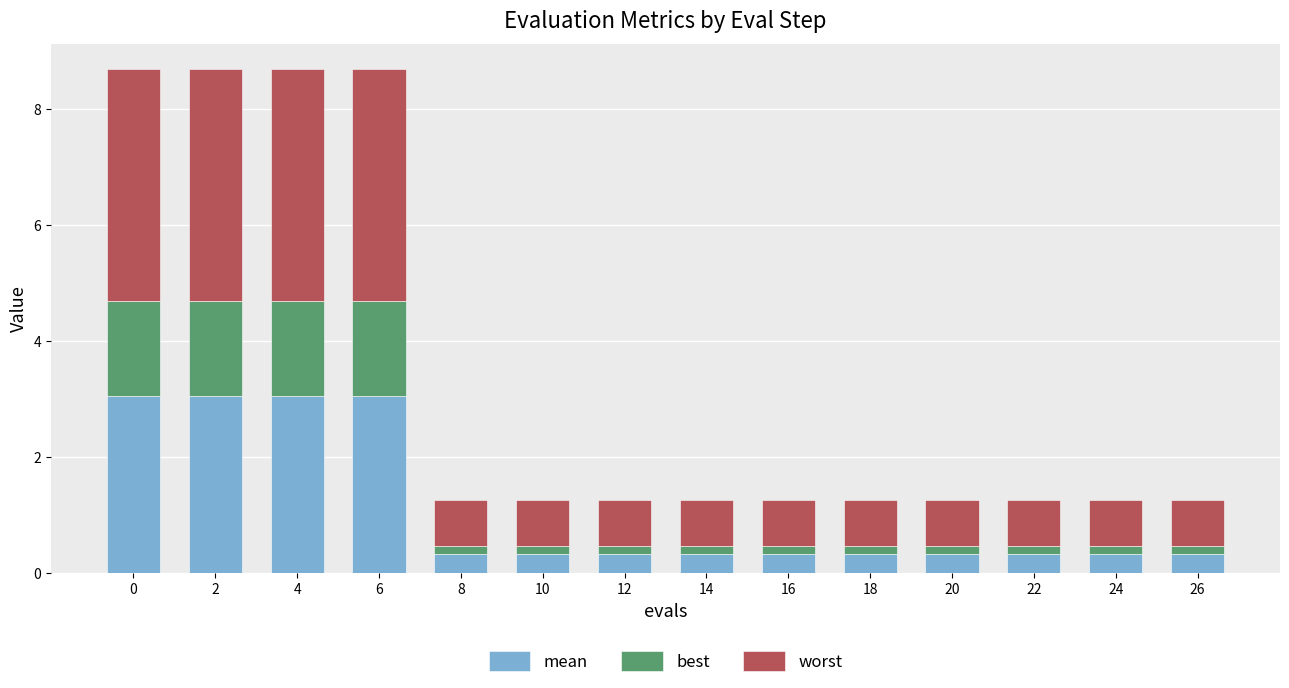

What are all the series names shown in the legend?

mean, best, worst